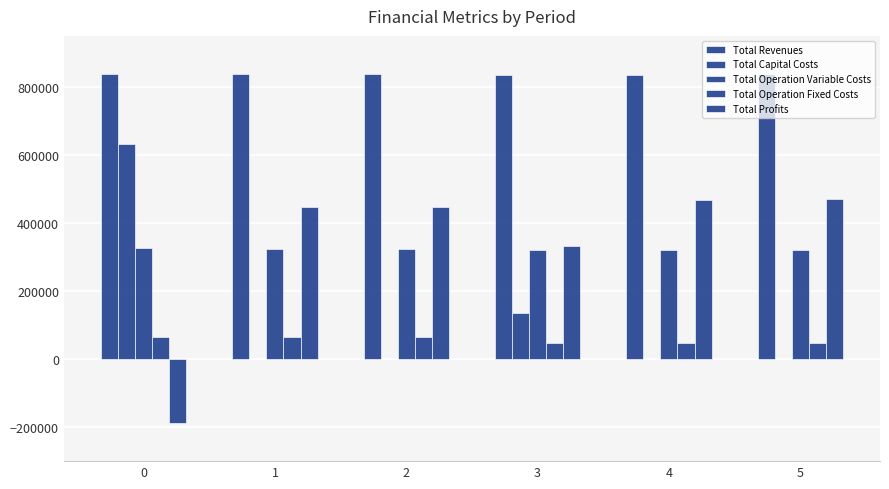

The Total Capital Costs series shows 632720.0 at 0. True or false?

True